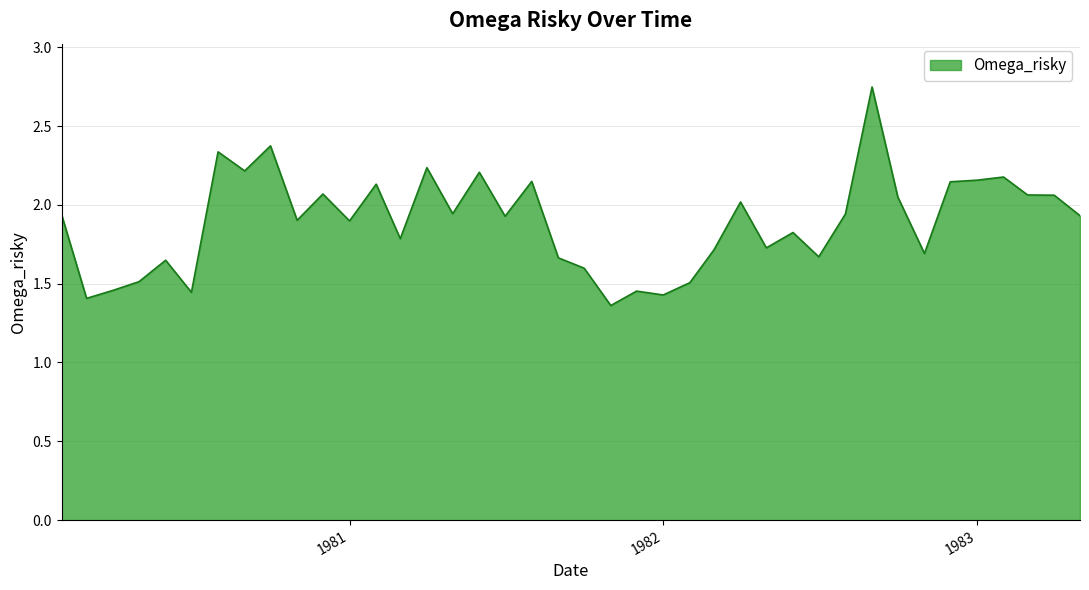

Does the chart have visible grid lines?

Yes